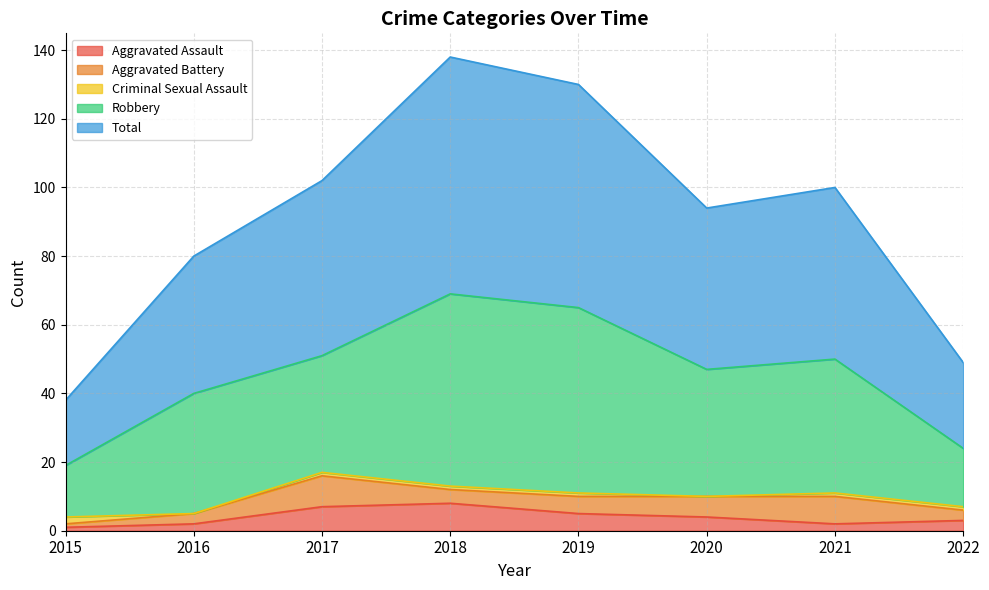

How many data points in Aggravated Battery are less than 5?

4